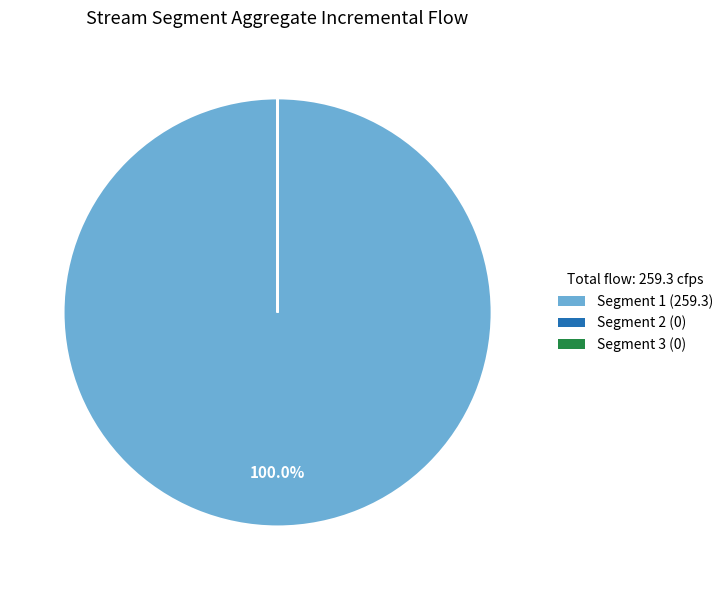

Which category has the biggest portion of the pie?

Segment 1